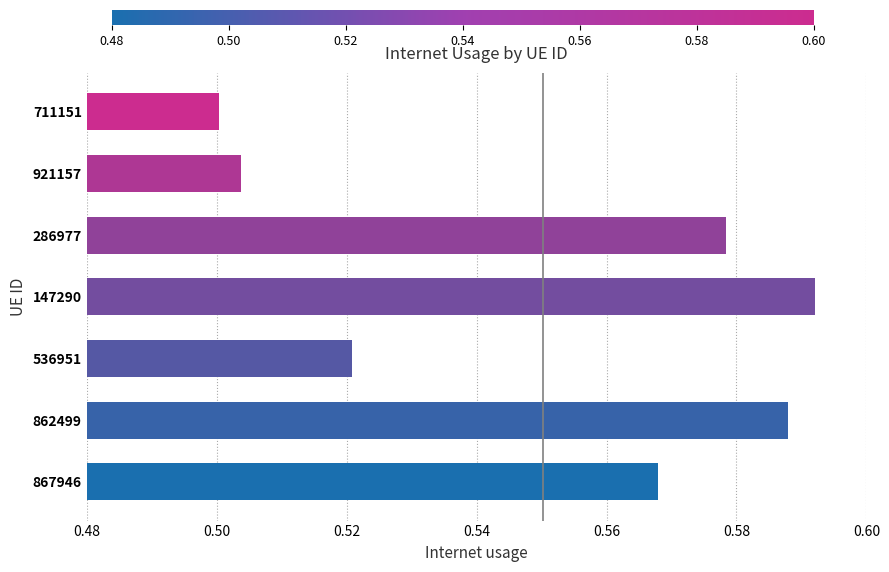

List the labels in order of value, largest first.

147290, 862499, 286977, 867946, 536951, 921157, 711151